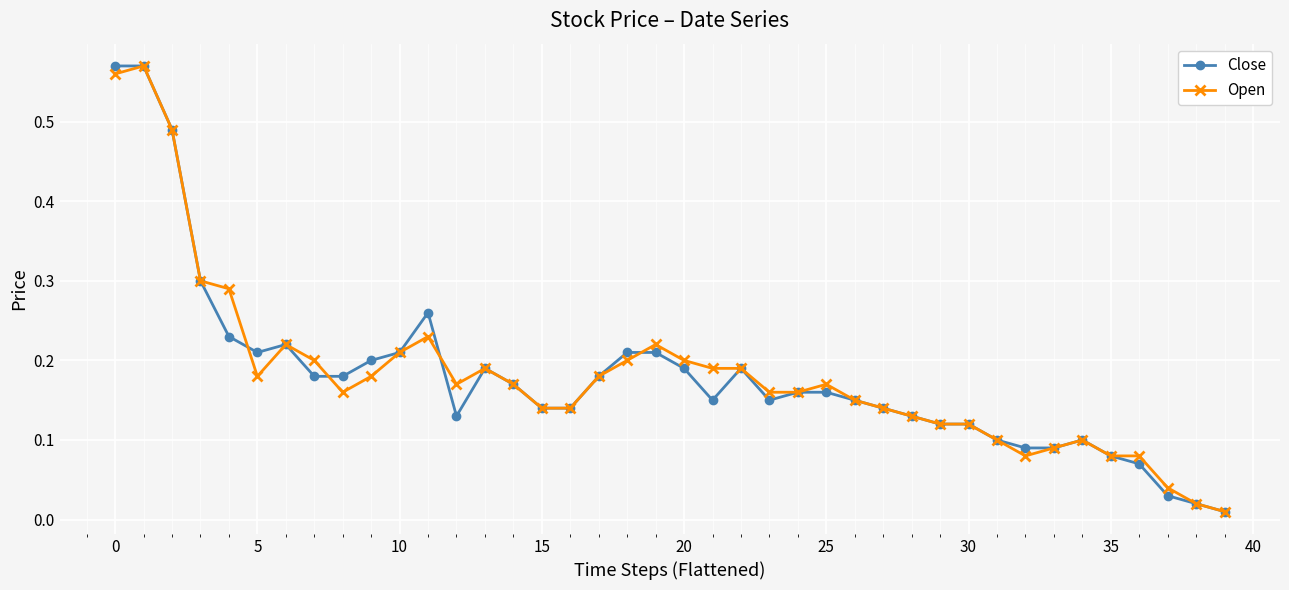

At how many categories does at least one series exceed 0?

40